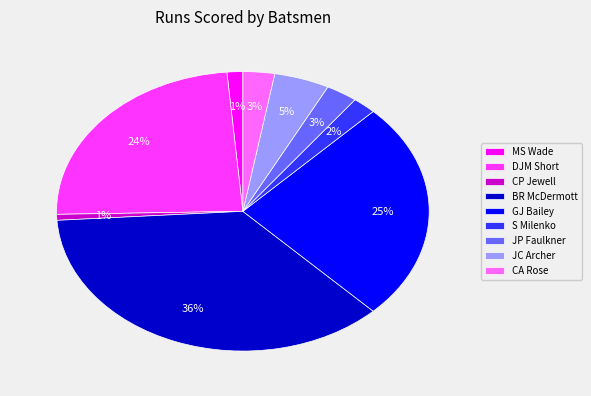

How many segments does this pie chart have?

9